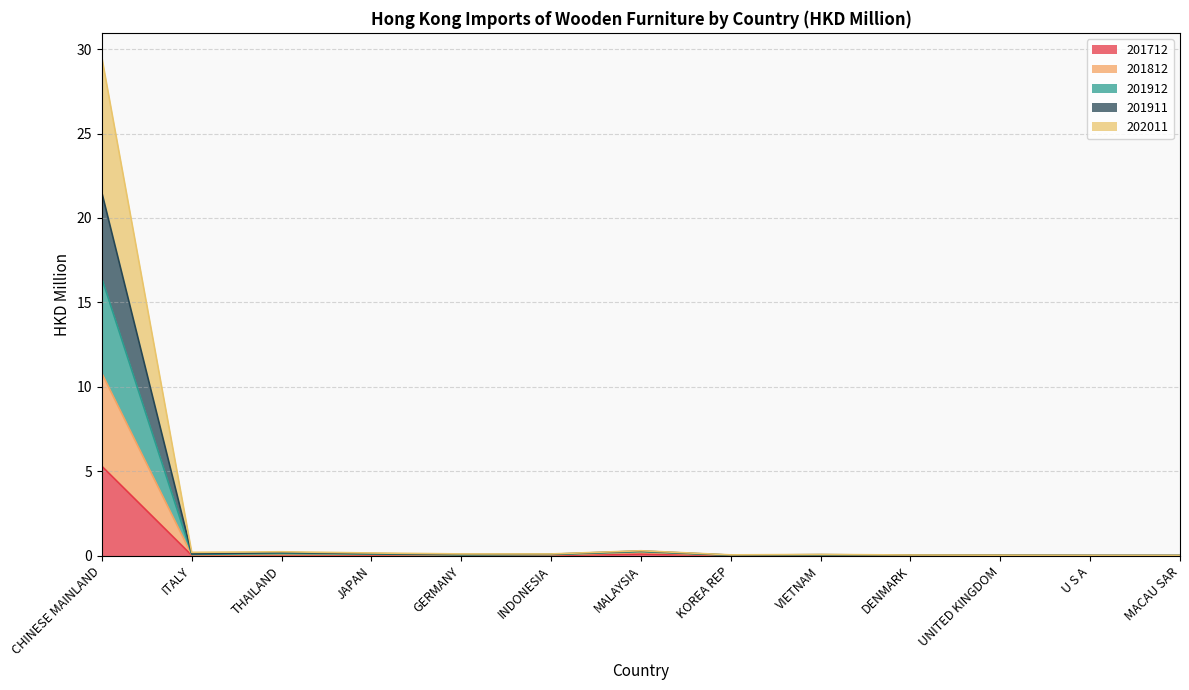

The 201712 series shows 0.0 at VIETNAM. True or false?

True